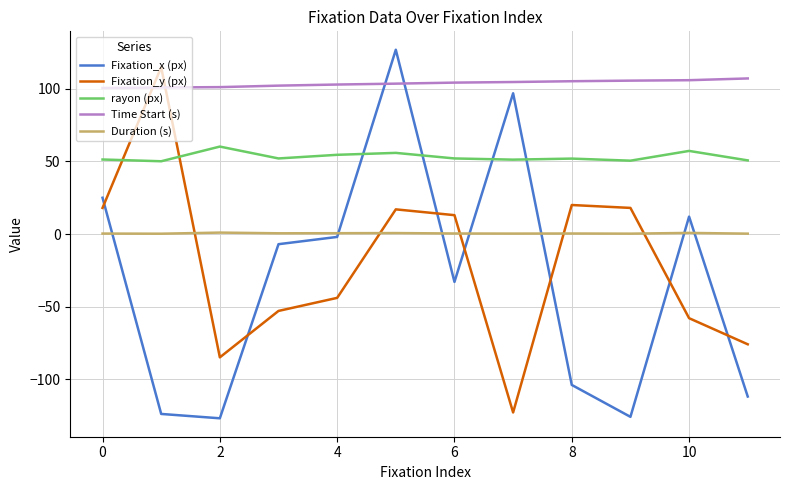

How many times do Fixation_x (px) and rayon (px) cross each other?

4